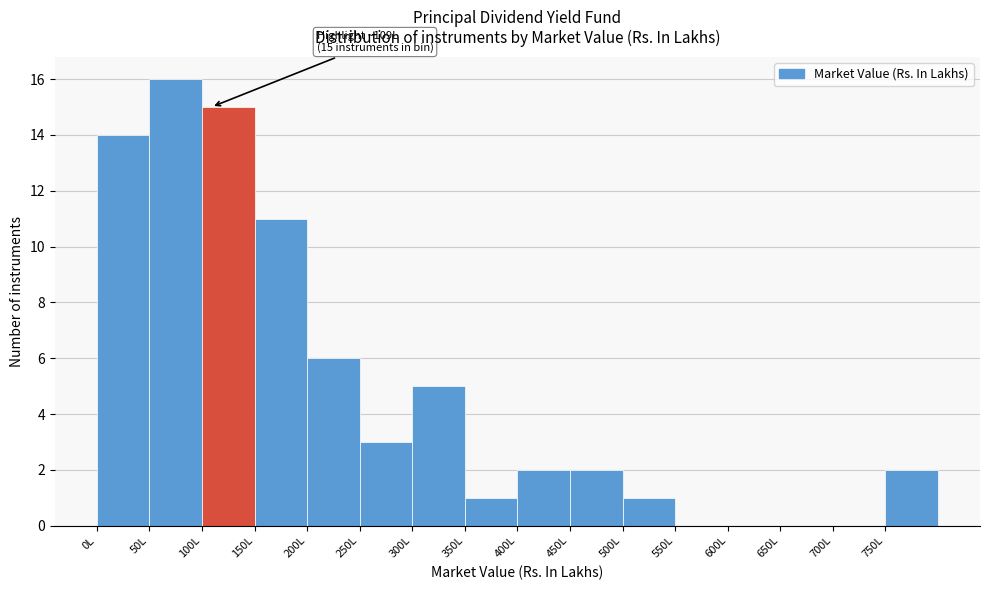

Which range on the x-axis has the tallest bar?

50 to 100